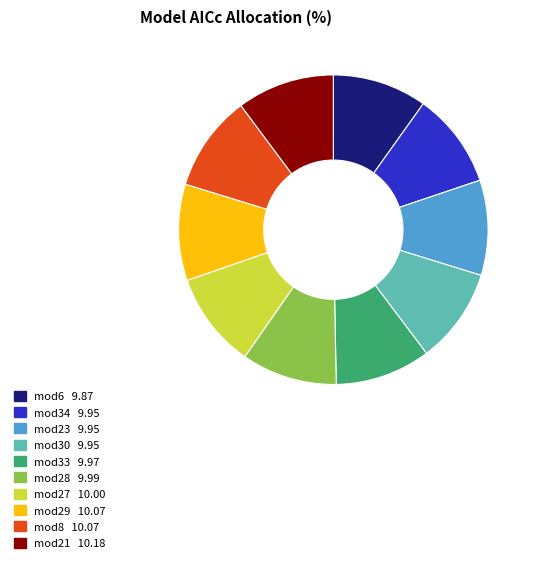

True or false: mod21 accounts for 1% of the total.

False